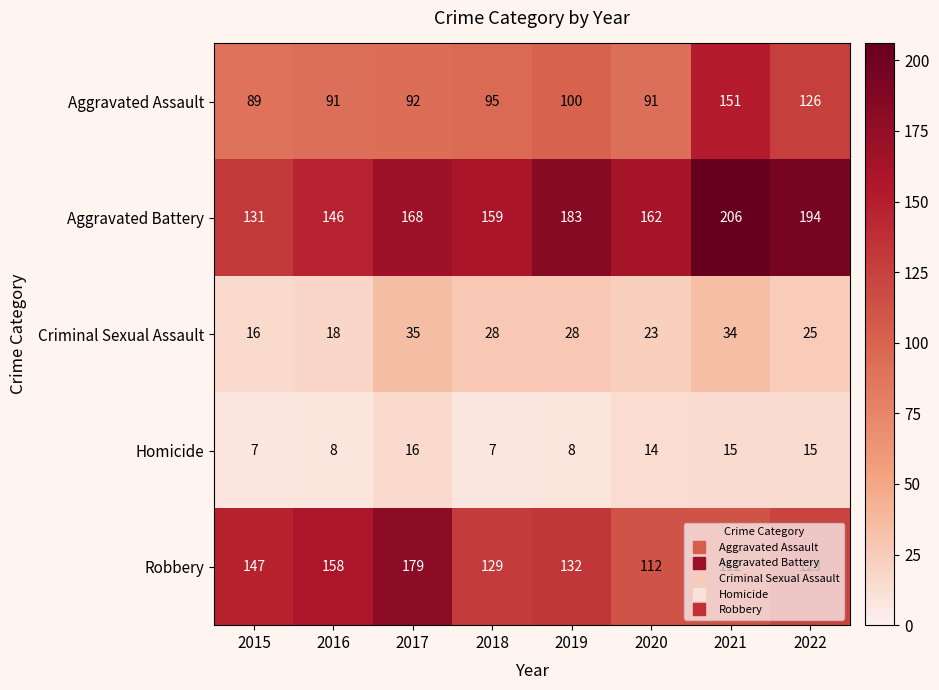

Rank the series at 2015 from lowest to highest value.

Homicide, Criminal Sexual Assault, Aggravated Assault, Aggravated Battery, Robbery